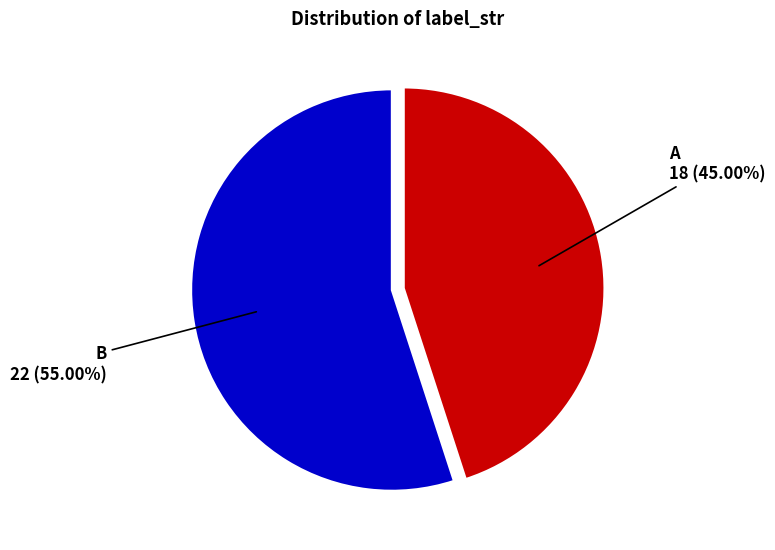

True or false: B accounts for 65% of the total.

False